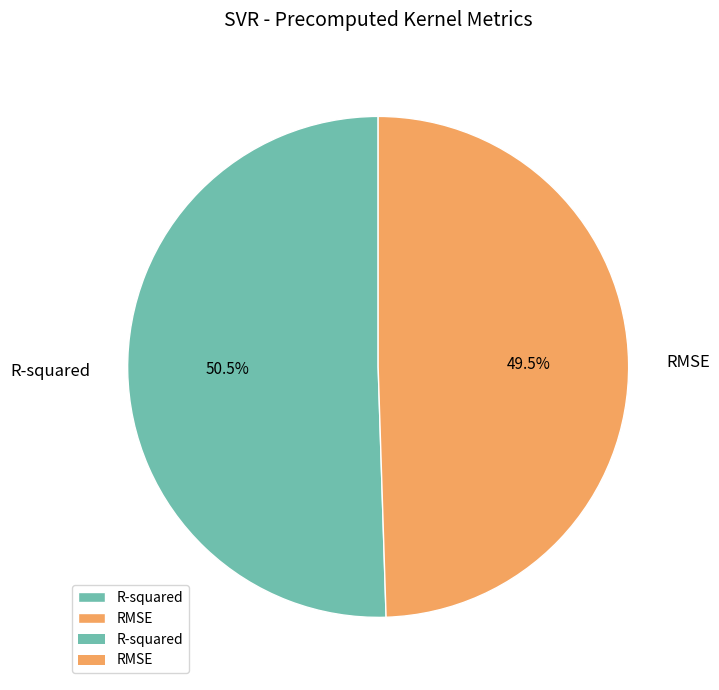

Which category has the biggest portion of the pie?

R-squared